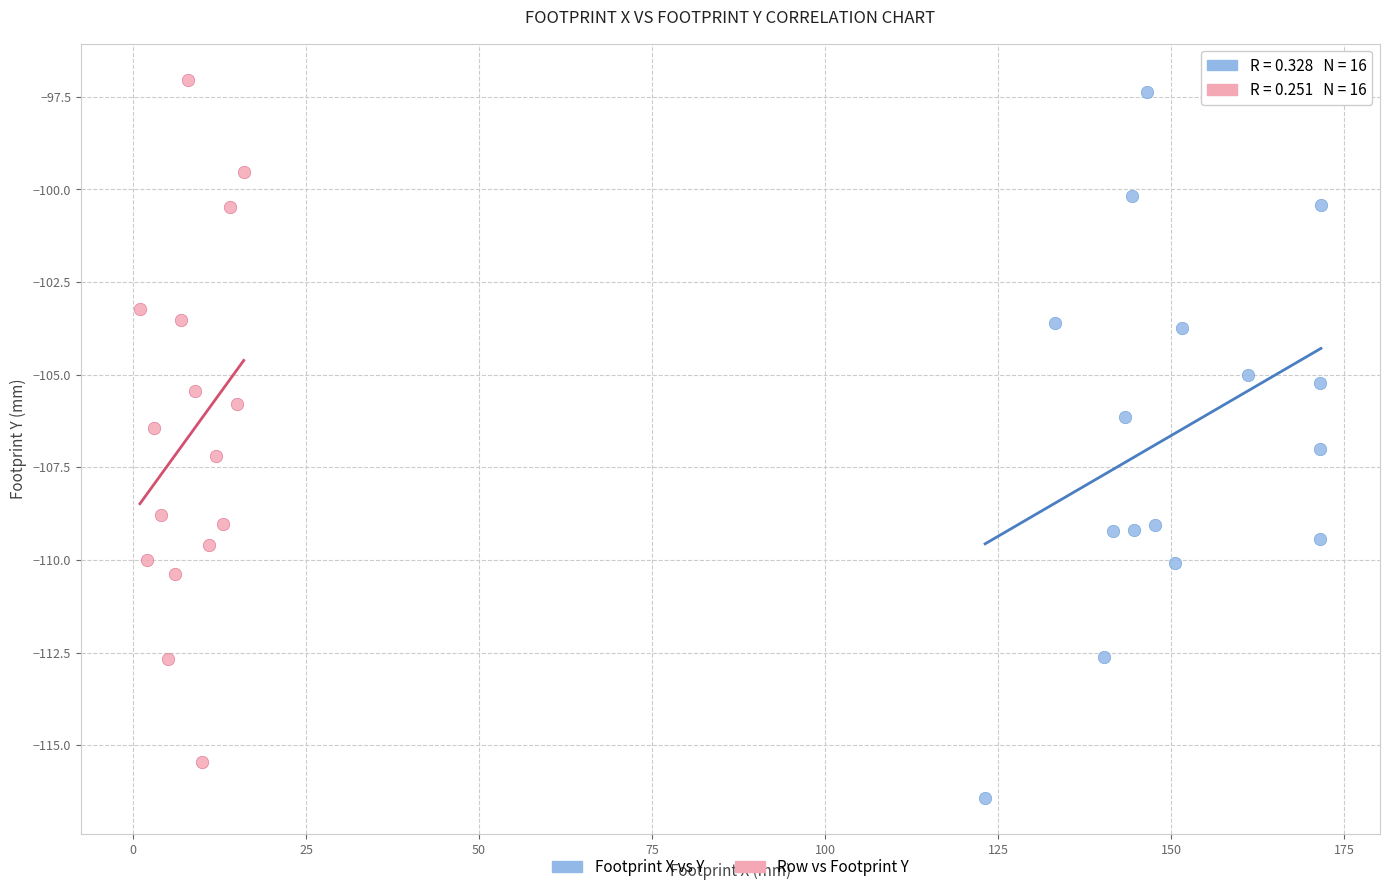

What are all the series names shown in the legend?

Footprint X vs Y, Row vs Footprint Y